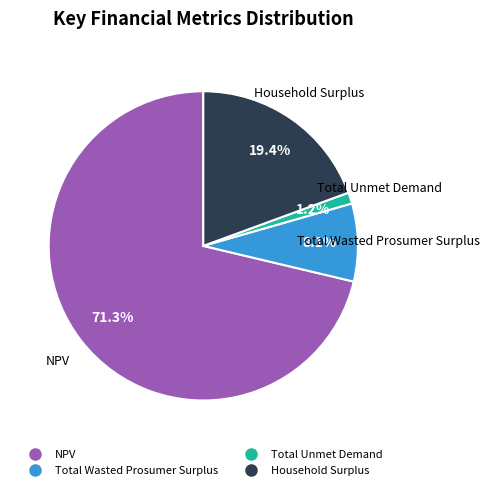

Does any single category account for the majority?

Yes